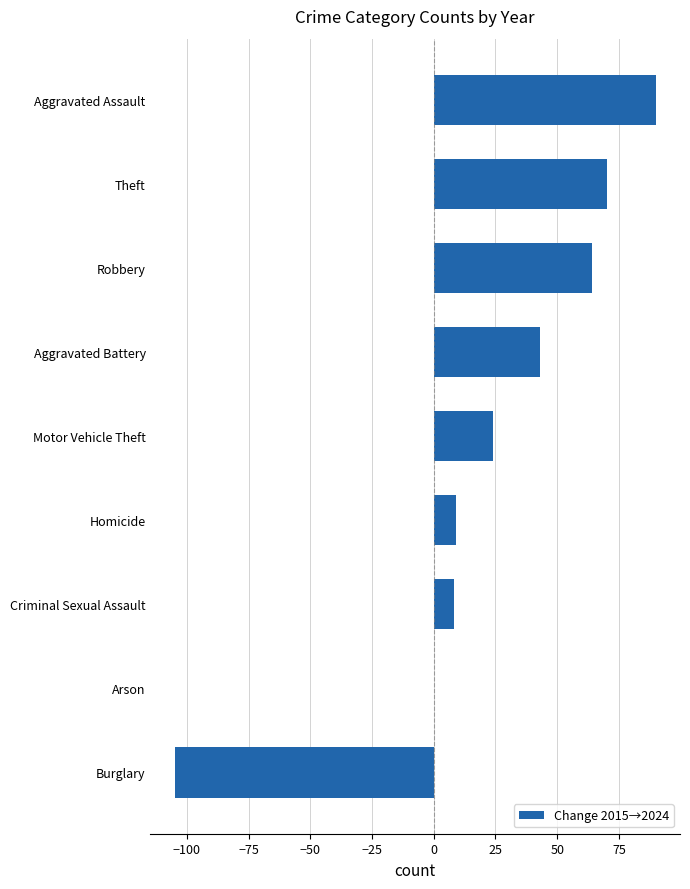

Which has a higher value, Arson or Robbery?

Robbery